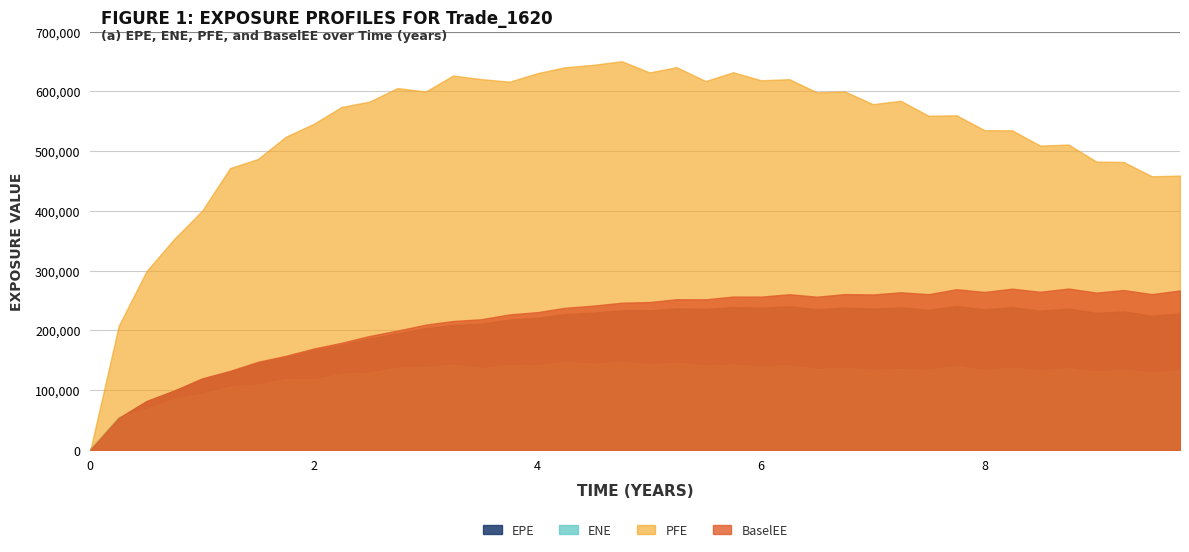

What is the sum of the EPE values at 7.74838 and 4.0?

461892.0